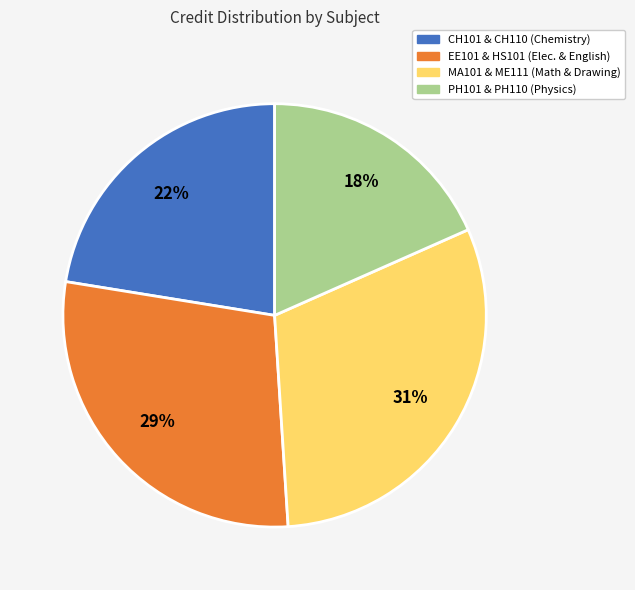

Which has a higher value, MA101 & ME111 (Math & Drawing) or EE101 & HS101 (Elec. & English)?

MA101 & ME111 (Math & Drawing)